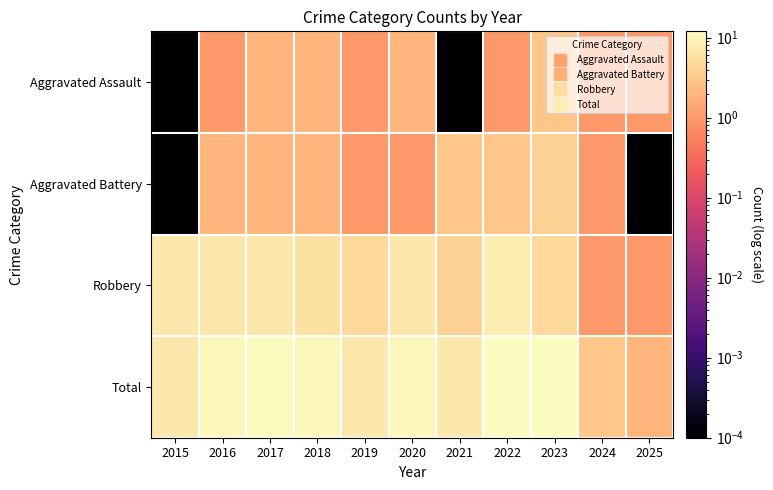

Rank the series by their maximum value, from lowest to highest.

Aggravated Assault, Aggravated Battery, Robbery, Total